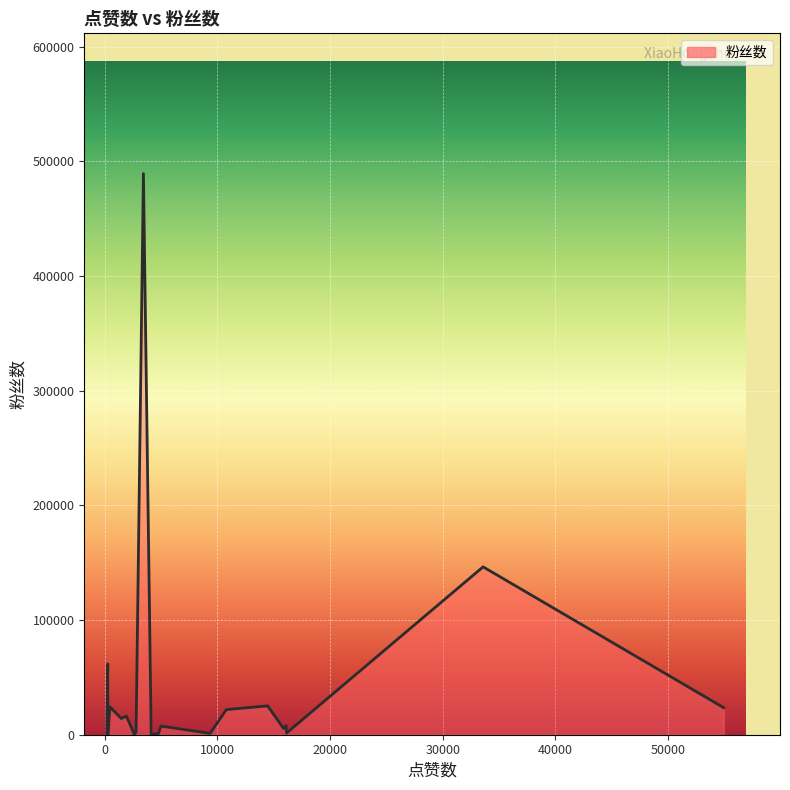

What is the greatest value displayed?

489201